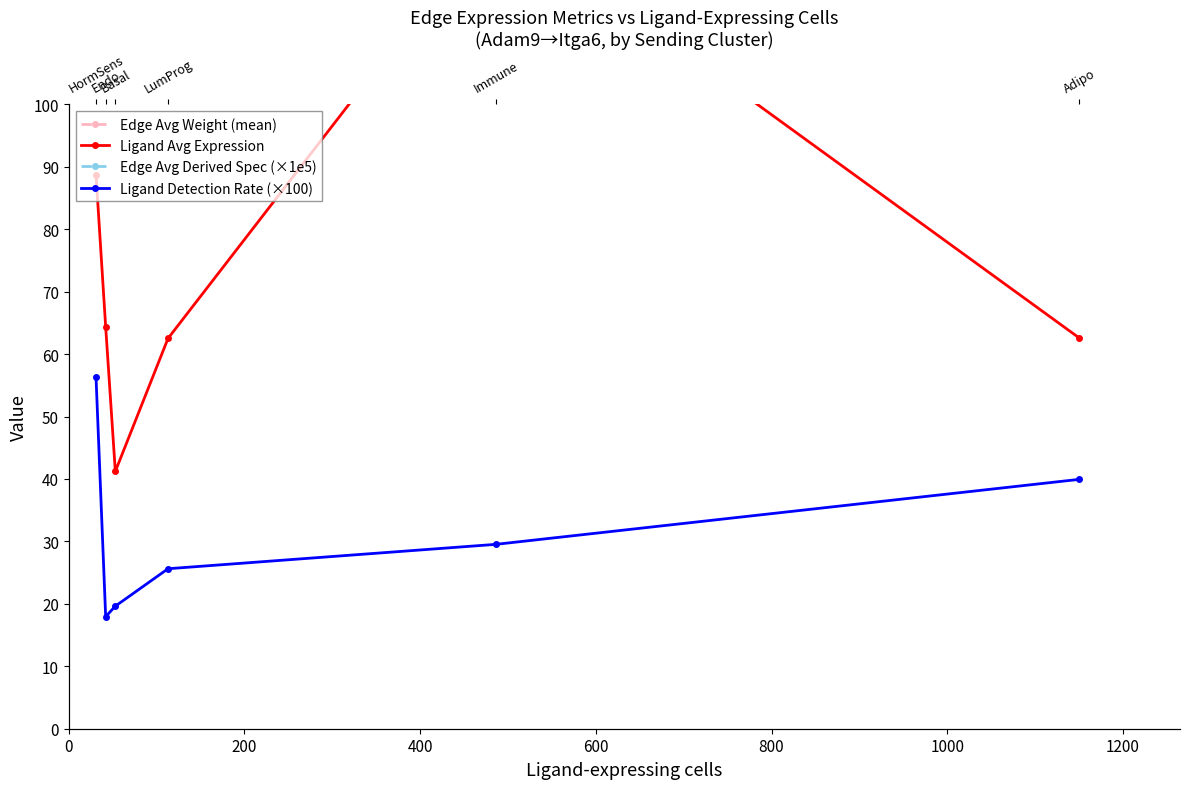

What is the average value of the Ligand Detection Rate (×100) series?

31.5